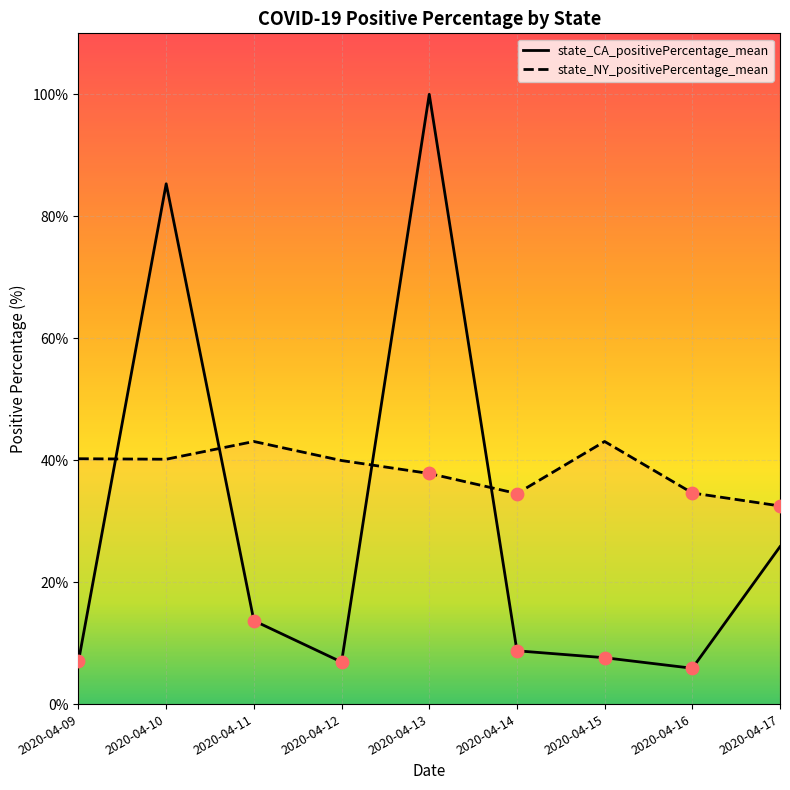

What is the total value across all series at 2020-04-16?

40.5